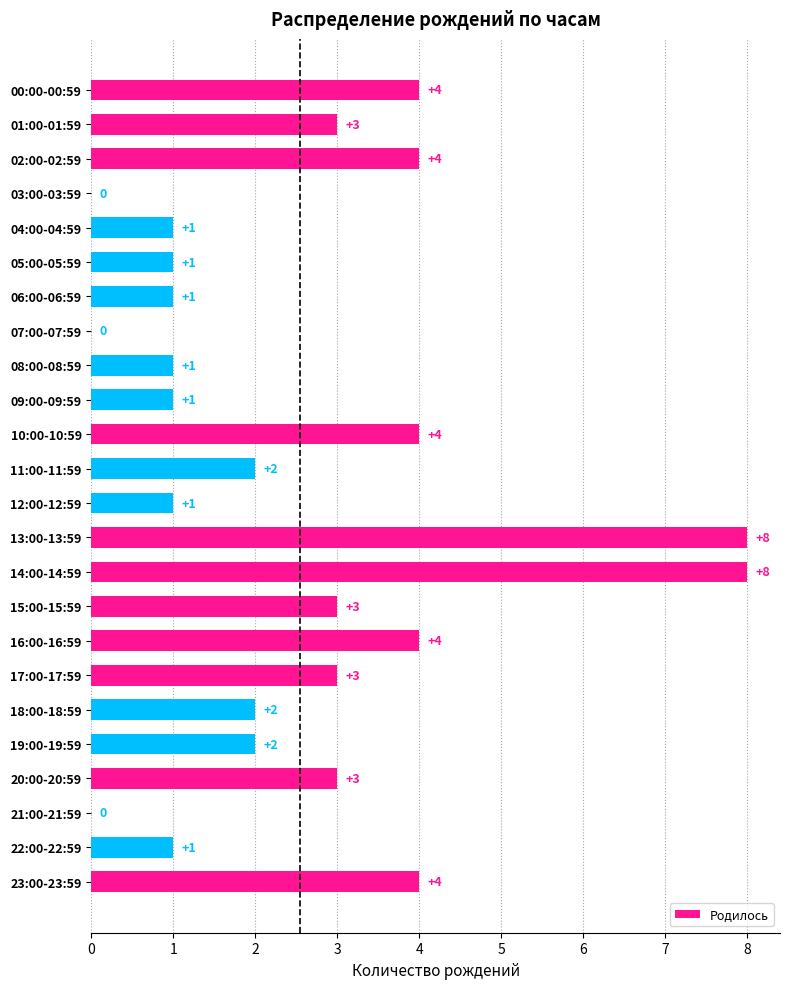

What is the greatest value displayed?

8